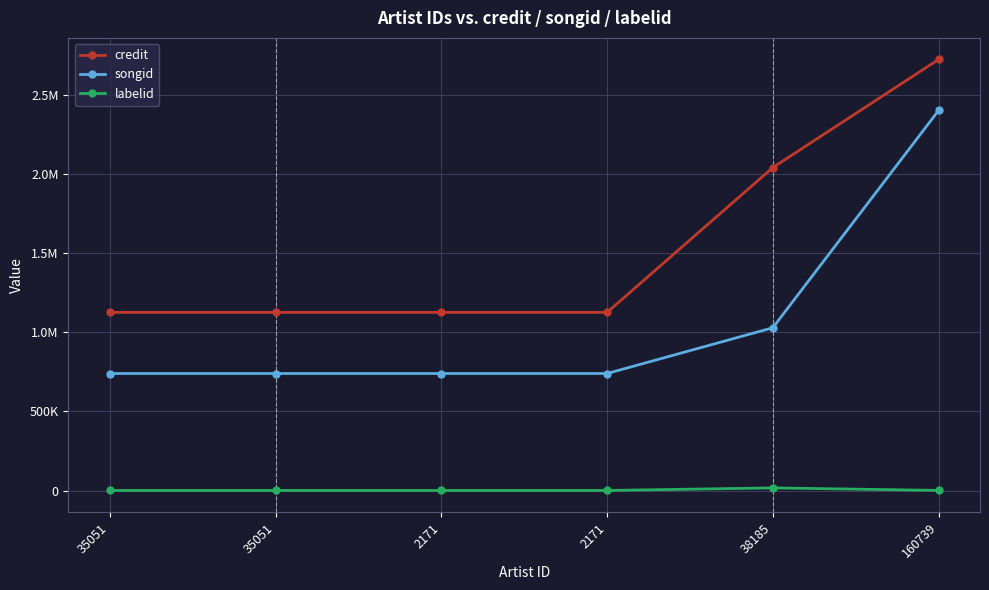

Is this an area chart (filled region under the line)?

No